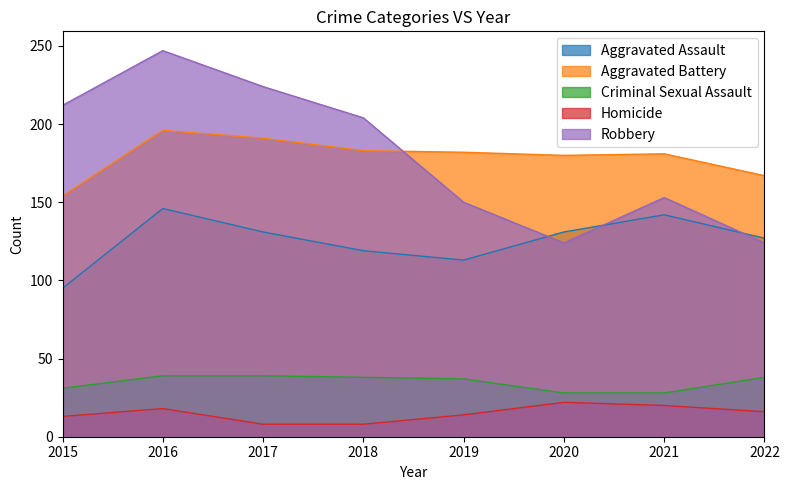

Reading left to right, transcribe all the data shown in this chart.

Aggravated Assault: 2015=95	2016=146	2017=131	2018=119	2019=113	2020=131	2021=142	2022=127
Aggravated Battery: 2015=154	2016=196	2017=191	2018=183	2019=182	2020=180	2021=181	2022=167
Criminal Sexual Assault: 2015=31	2016=39	2017=39	2018=38	2019=37	2020=28	2021=28	2022=38
Homicide: 2015=13	2016=18	2017=8	2018=8	2019=14	2020=22	2021=20	2022=16
Robbery: 2015=212	2016=247	2017=224	2018=204	2019=150	2020=124	2021=153	2022=124